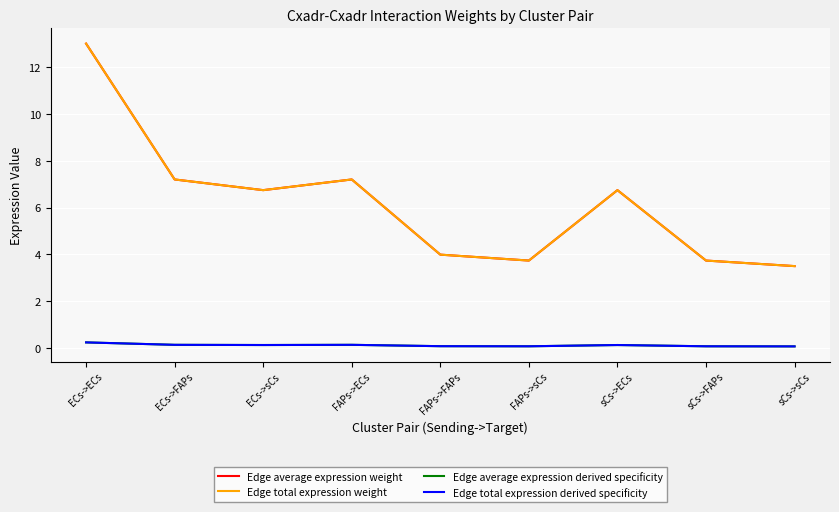

Reading left to right, list all the values displayed in this chart.

Edge average expression weight: 13.0	7.2	6.7	7.2	4.0	3.7	6.7	3.7	3.5
Edge total expression weight: 13.0	7.2	6.7	7.2	4.0	3.7	6.7	3.7	3.5
Edge average expression derived specificity: 0.2	0.1	0.1	0.1	0.1	0.1	0.1	0.1	0.1
Edge total expression derived specificity: 0.2	0.1	0.1	0.1	0.1	0.1	0.1	0.1	0.1